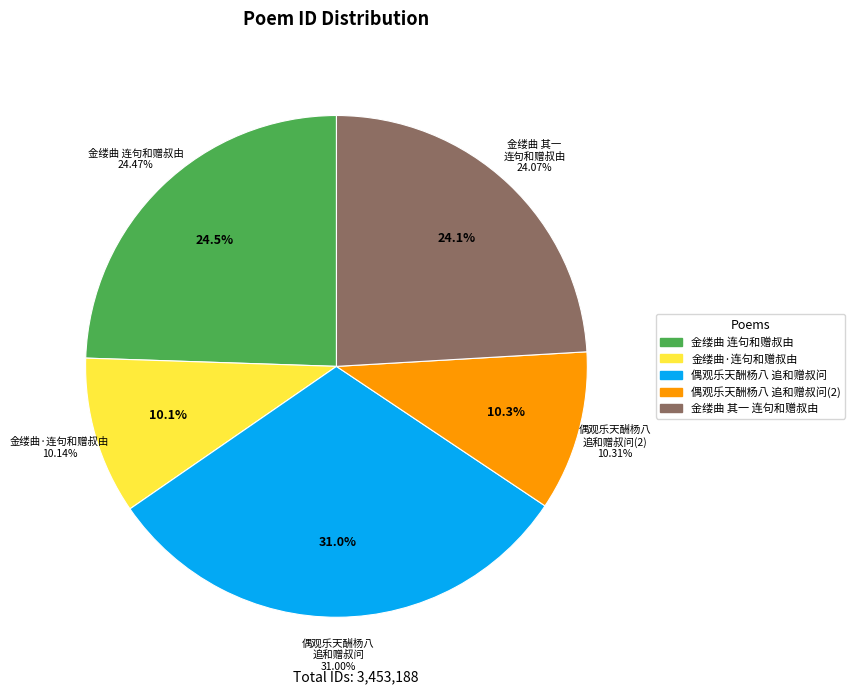

How many segments does this pie chart have?

5